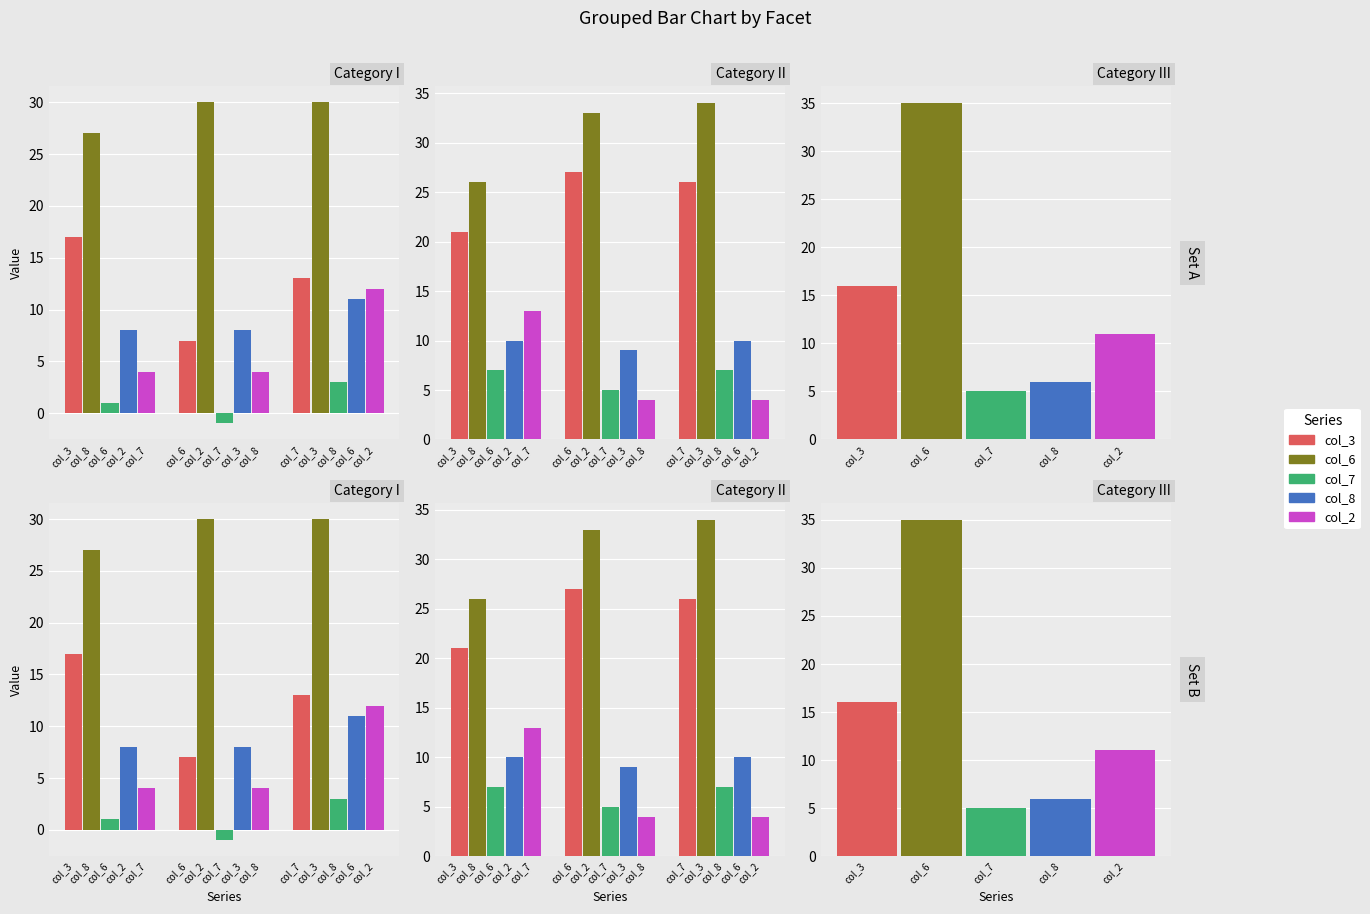

Where does the col_3 series first go above 26?

col_6